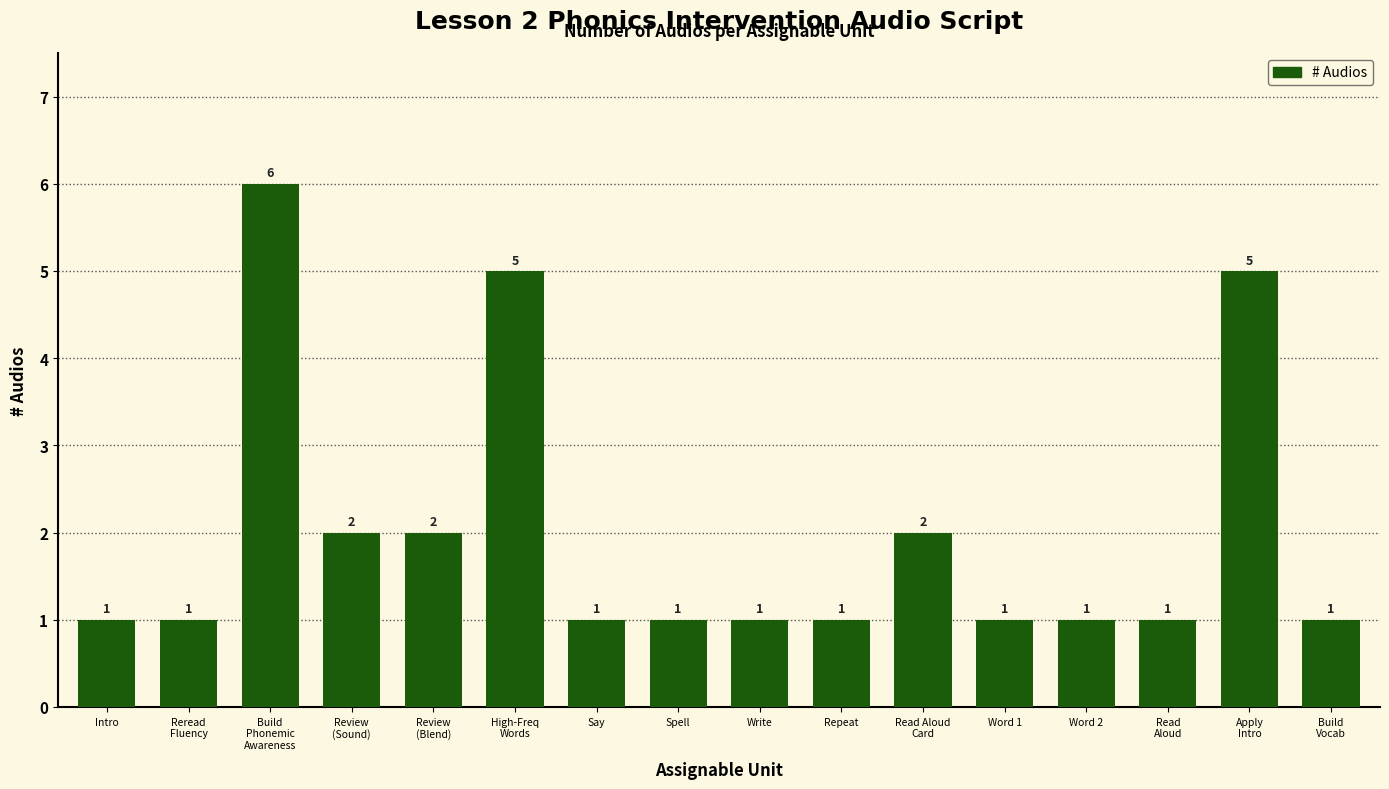

What is the label of the 10th bar from the right?

Say